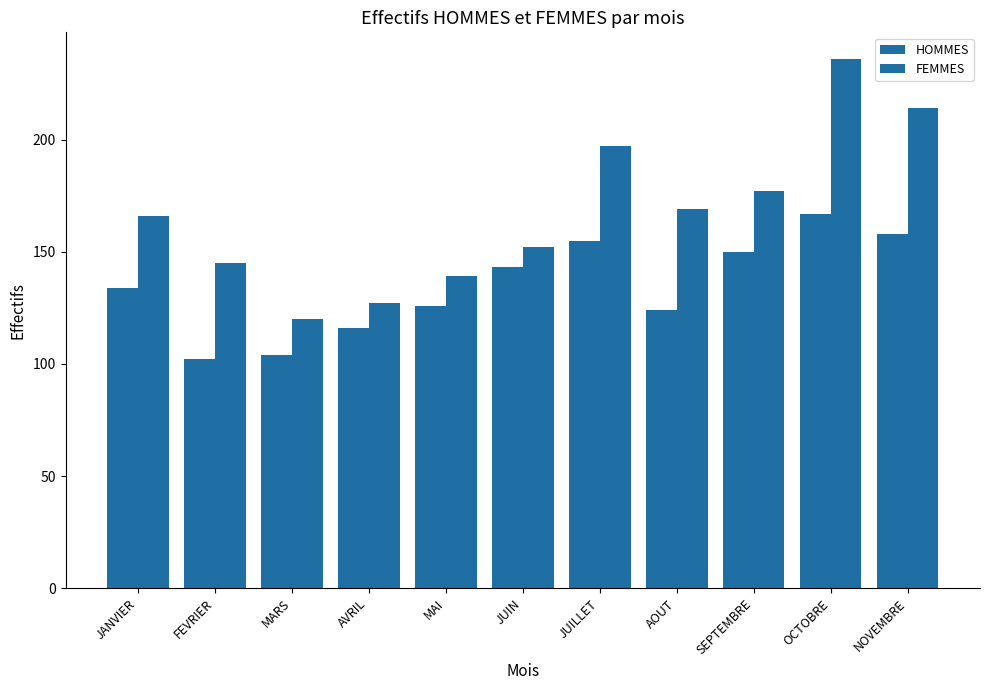

What position from the left is MARS?

3